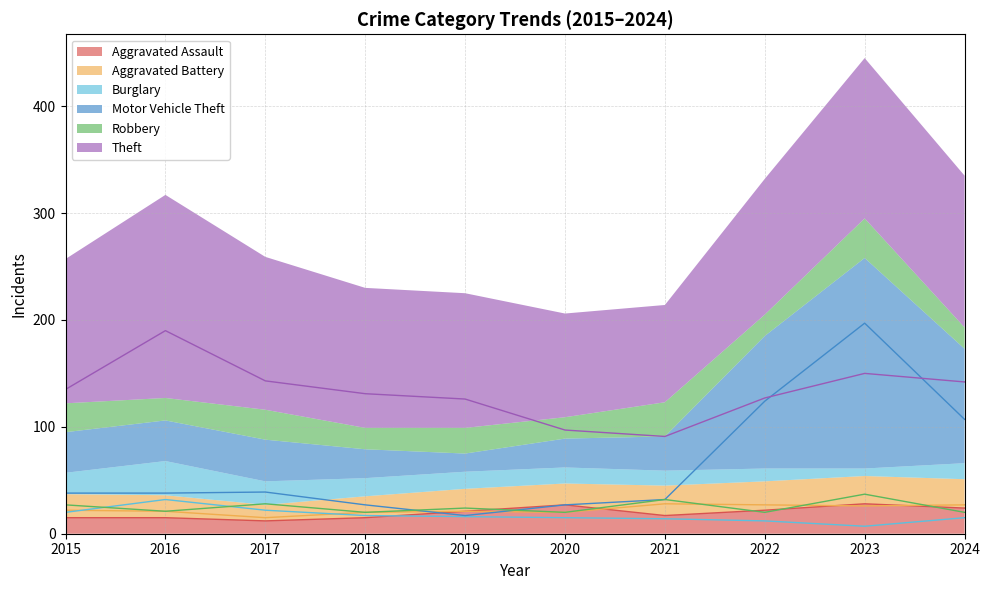

What is the difference between the maximum and second lowest values in the Motor Vehicle Theft series?

170